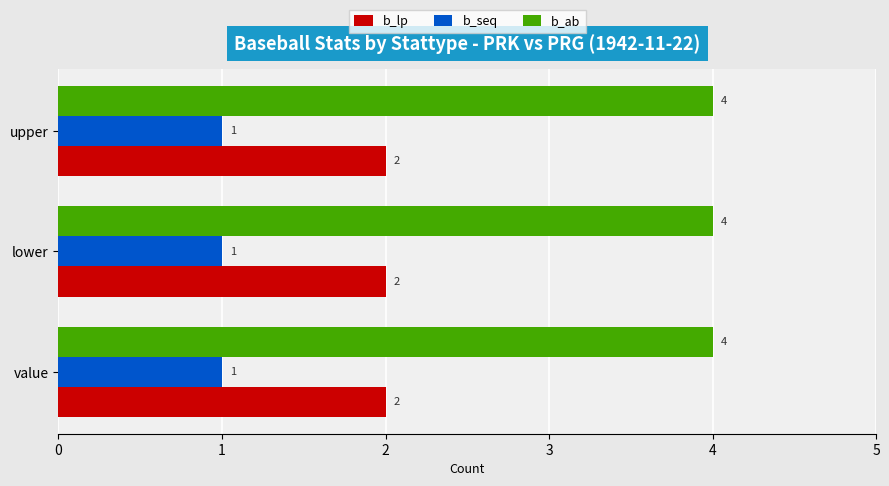

What are all the series names shown in the legend?

b_lp, b_seq, b_ab